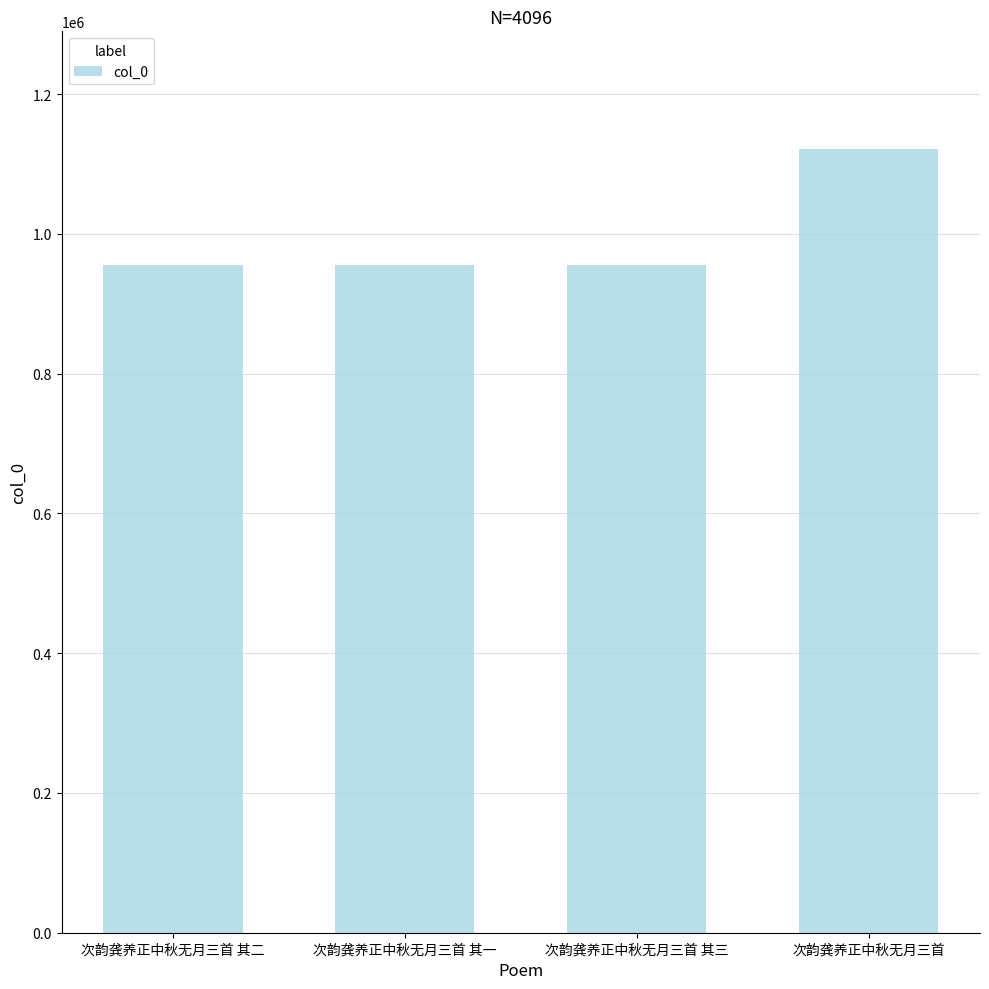

What is the value of the 3rd bar from the left?

955820